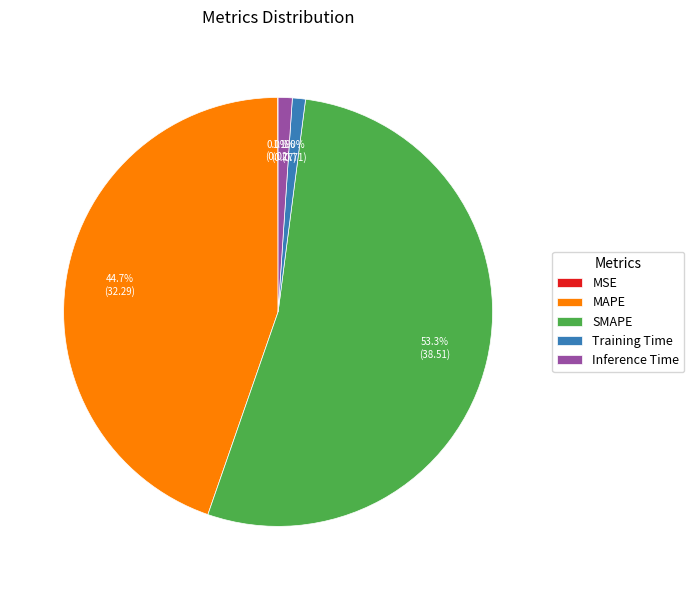

Which slice is the largest?

SMAPE